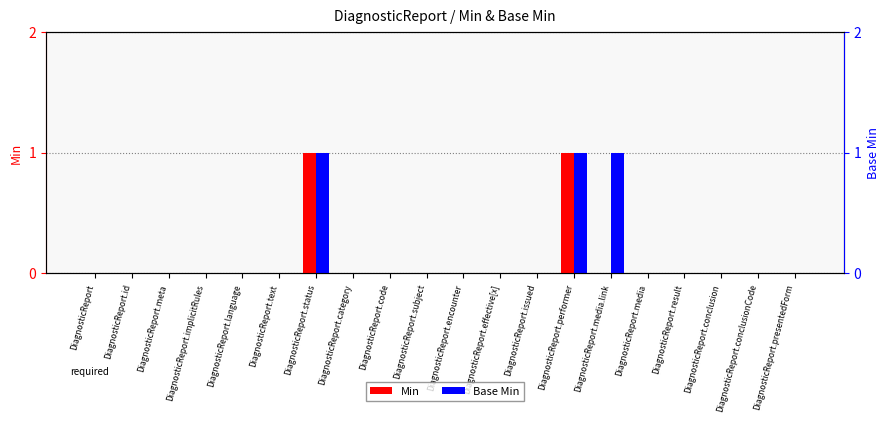

How many bars are there in total?

40